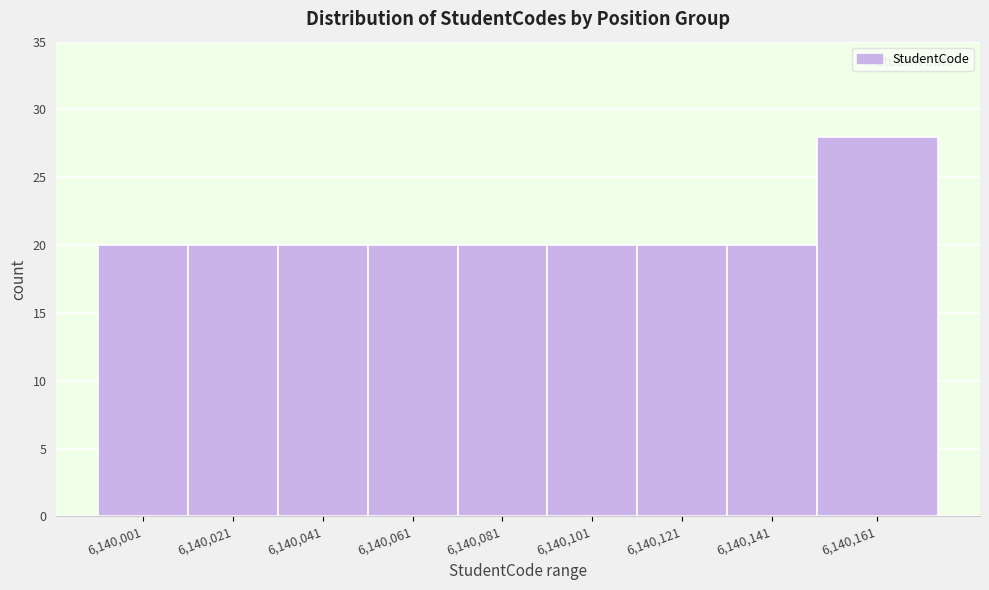

Reading left to right, what are all the values shown in this chart?

6,140,001=20	6,140,021=20	6,140,041=20	6,140,061=20	6,140,081=20	6,140,101=20	6,140,121=20	6,140,141=20	6,140,161=28